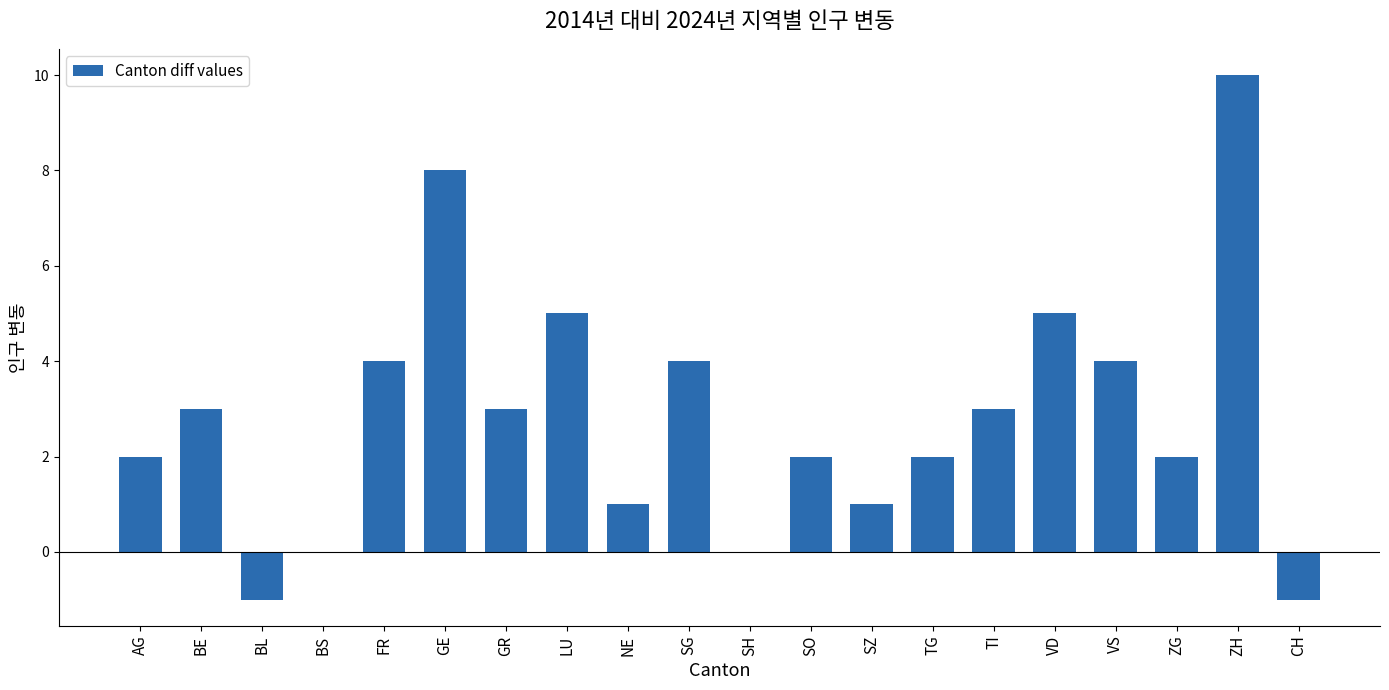

What is the greatest value displayed?

10